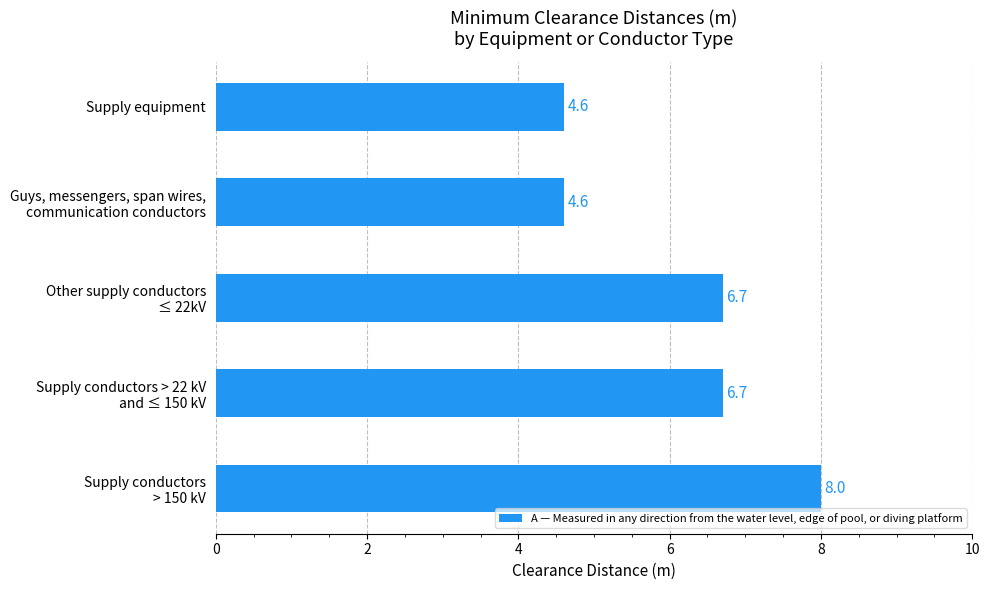

Reading top to bottom, what are all the values shown in this chart?

4.6	4.6	6.7	6.7	8.0